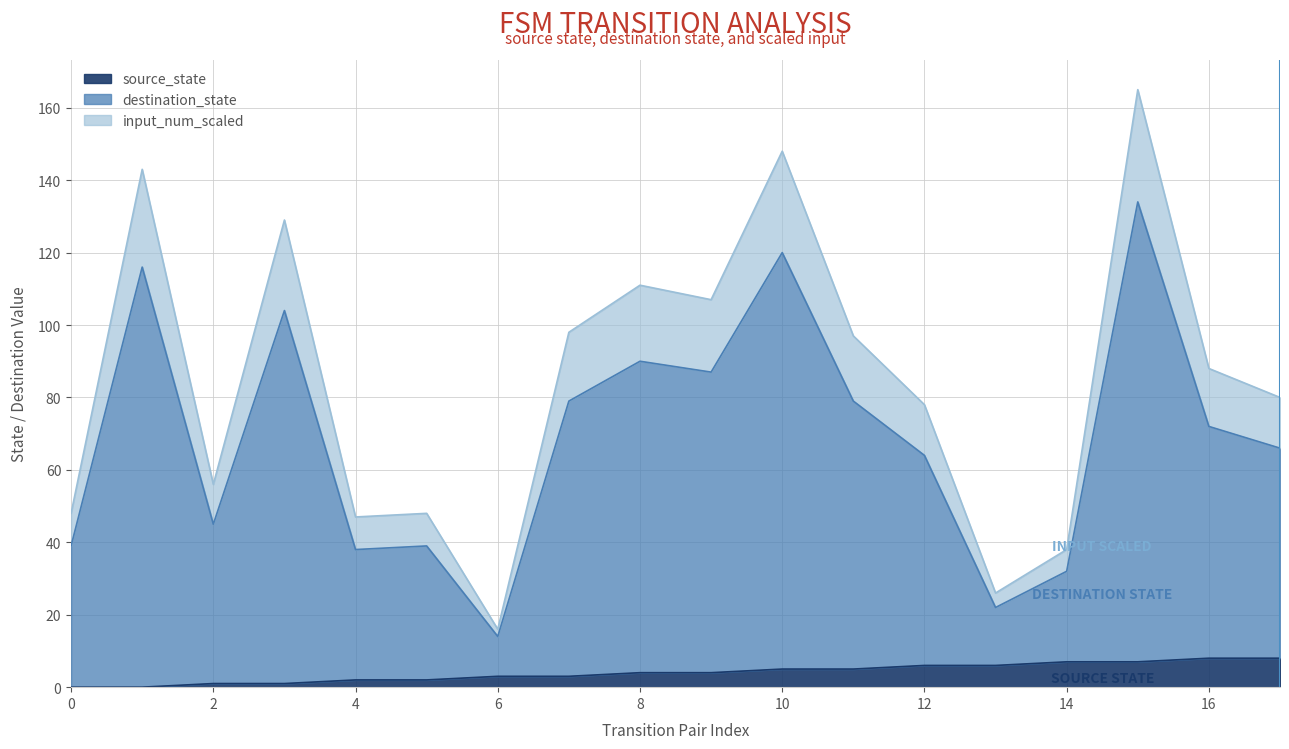

Does the chart have visible grid lines?

Yes